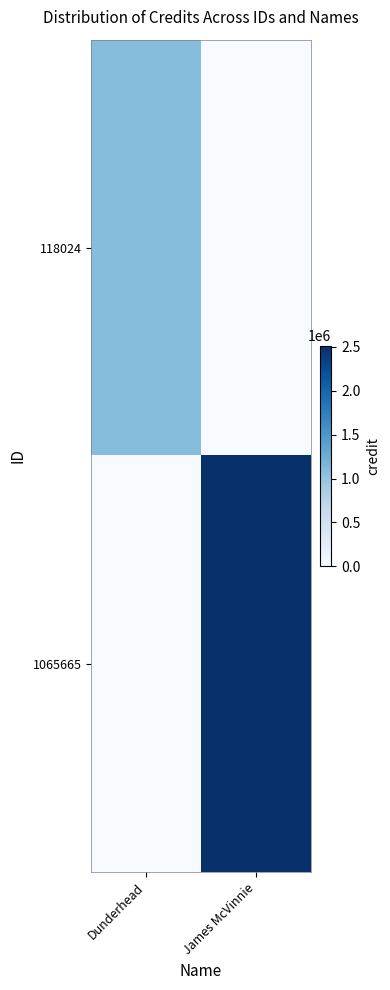

Which series has the largest range (max minus min)?

1065665